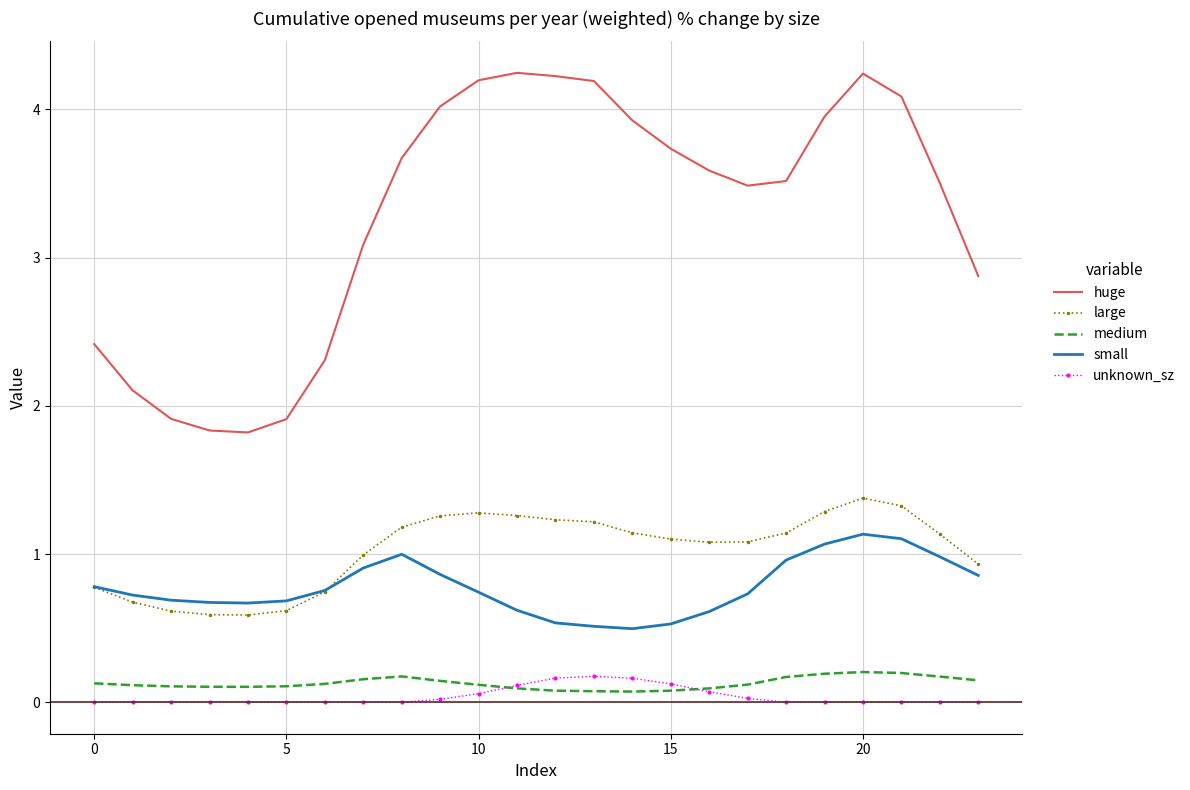

Which series has the largest range (max minus min)?

huge